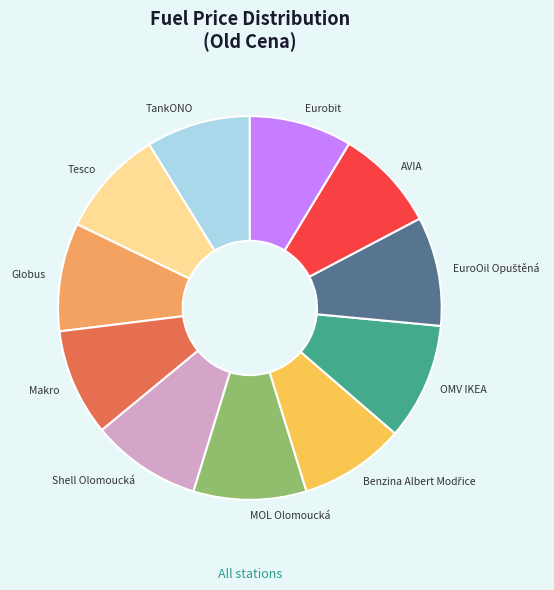

Is there a majority slice in this chart?

No